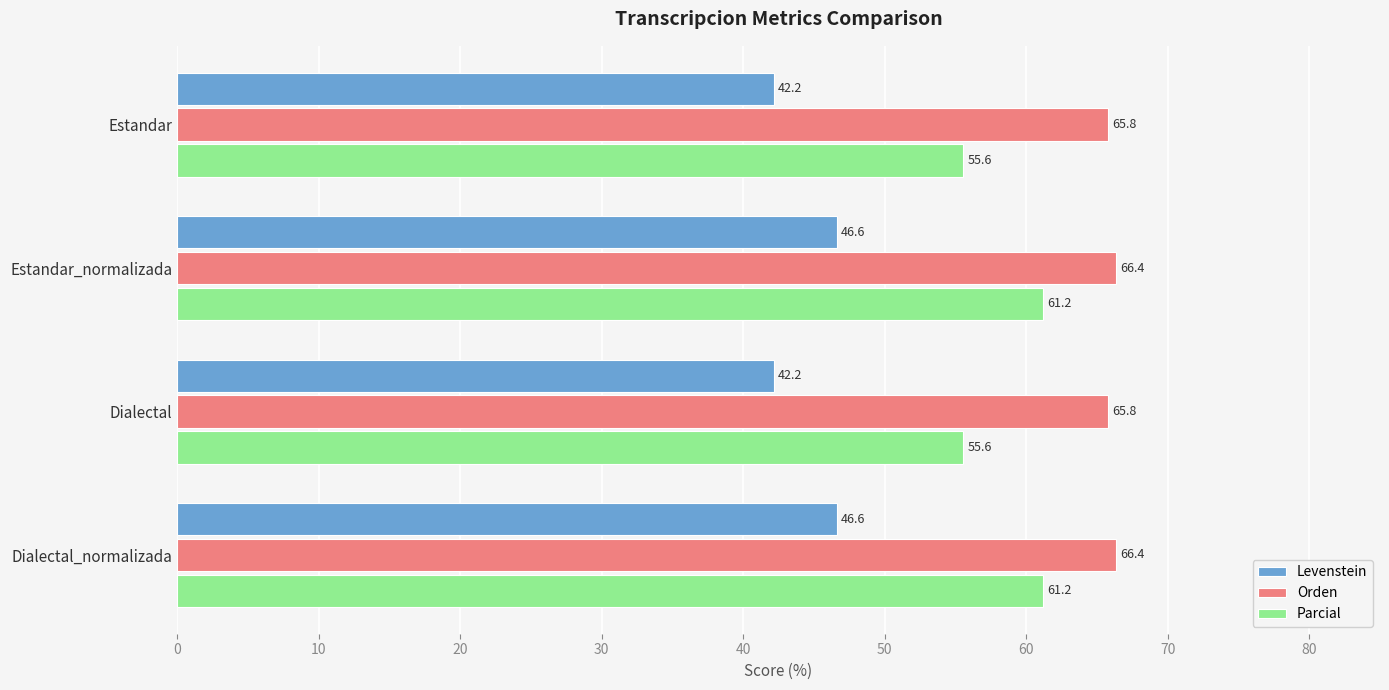

What is the highest value of the Levenstein series?

46.6